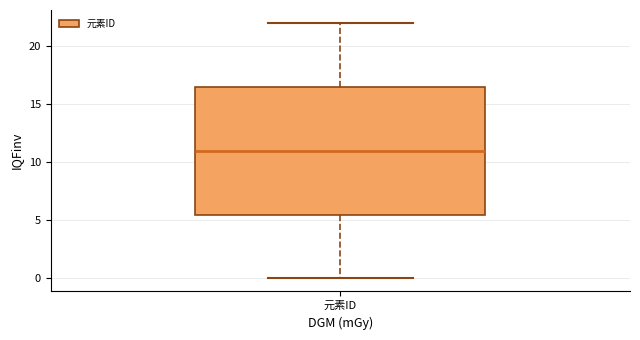

Where does the upper whisker of the box for 元素ID end on the y-axis? The values are not printed on the chart, so give them approximately, as read against the axis.

22.0